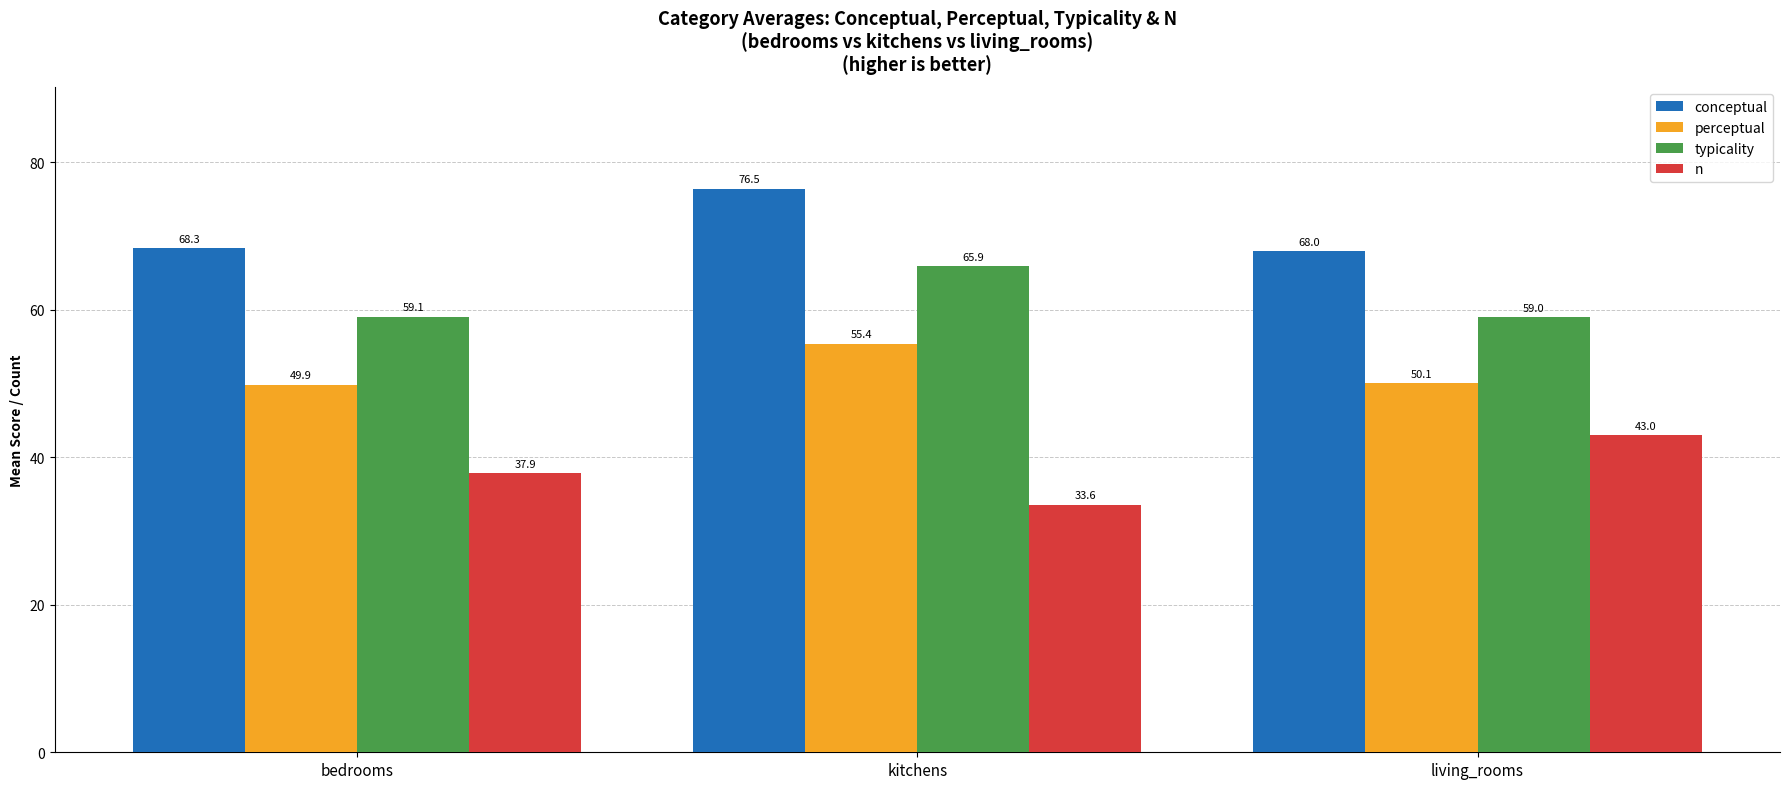

At which category is the sum across all series the highest?

kitchens